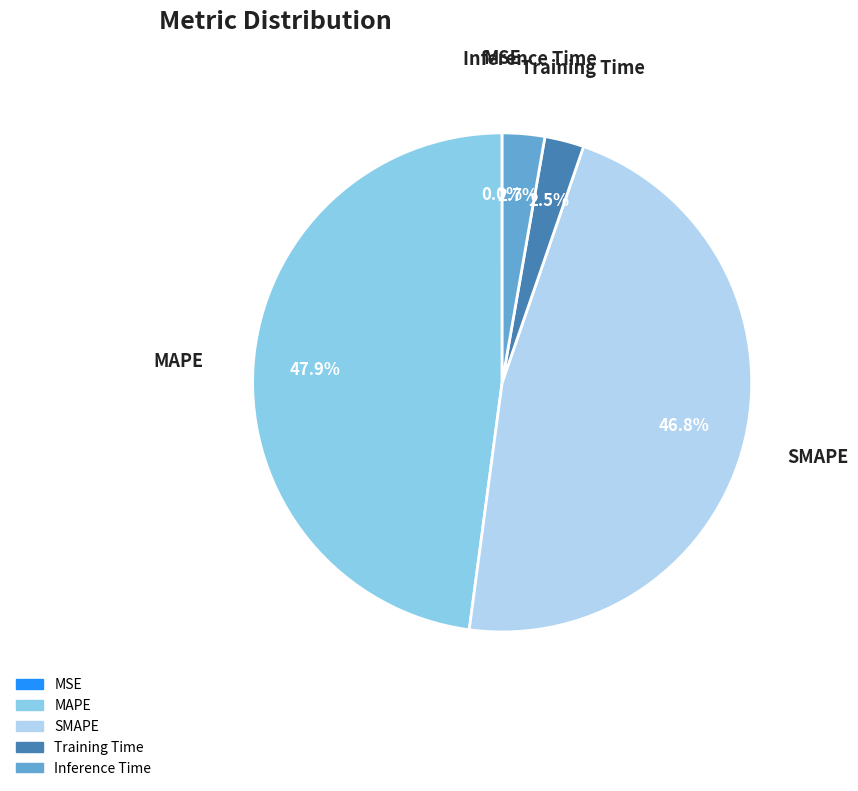

Do MAPE and Inference Time together represent more than half of the pie?

Yes